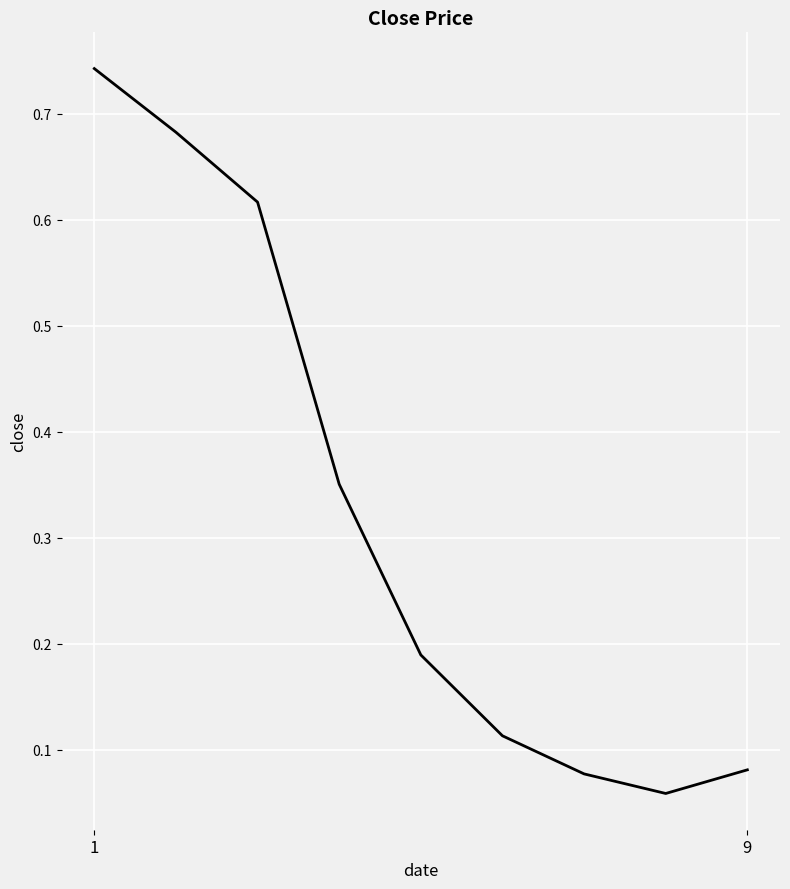

At which category does the chart reach its peak across all series?

1